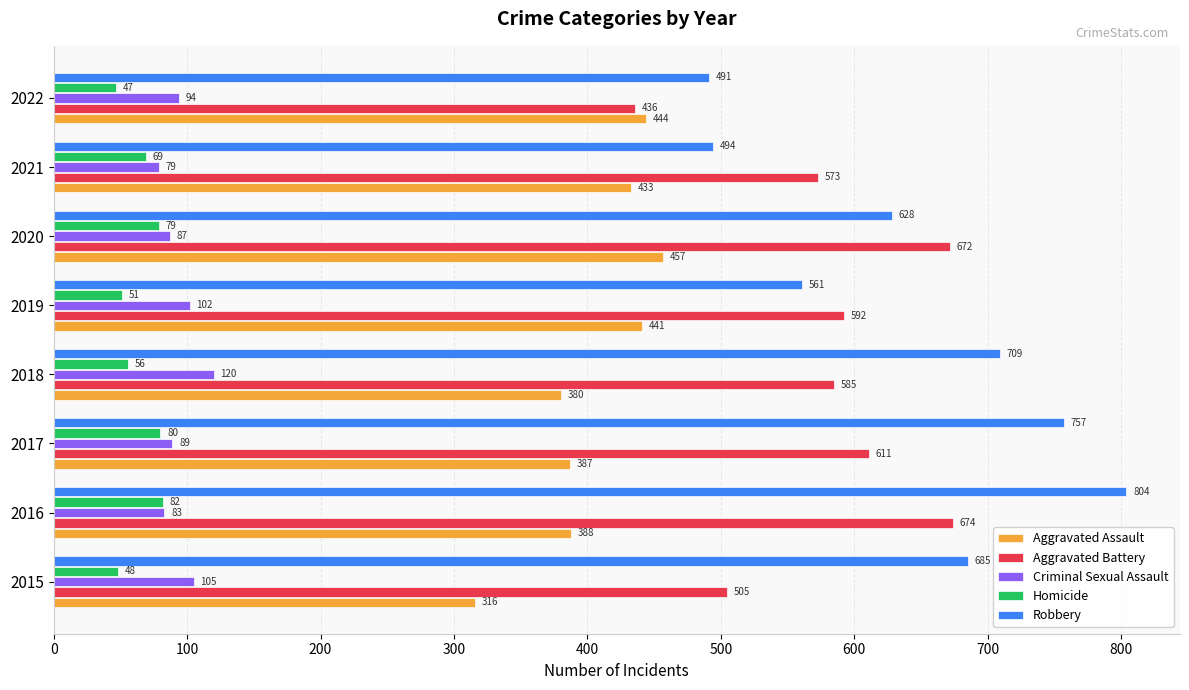

At which category is the sum across all series the highest?

2016